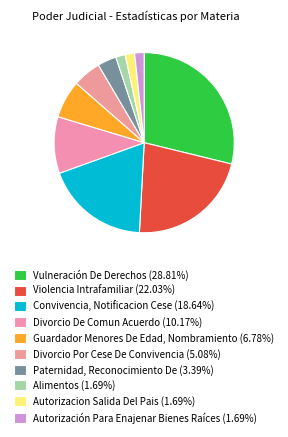

What percentage is the Convivencia, Notificacion Cese slice, to the nearest percent?

19%